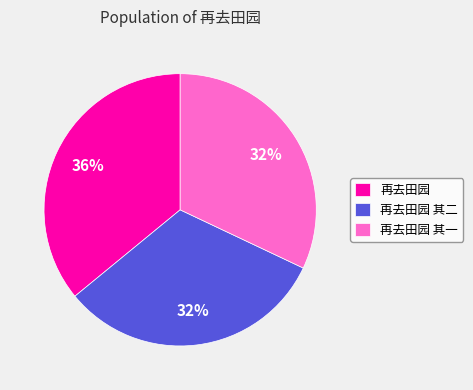

What percentage is the 再去田园 slice, to the nearest percent?

36%